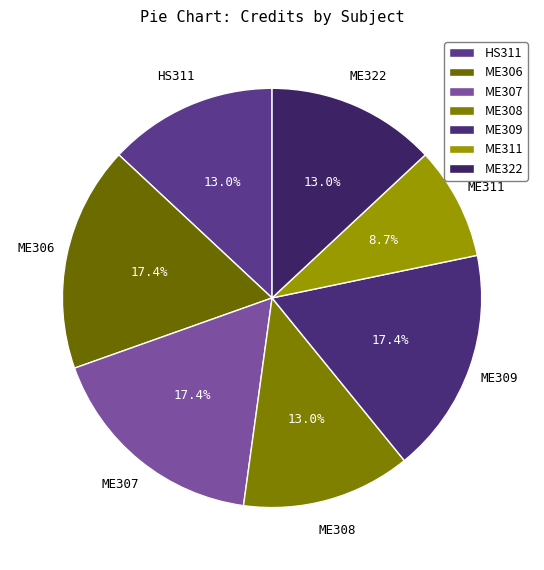

To the nearest percent, what is the average slice percentage?

14%